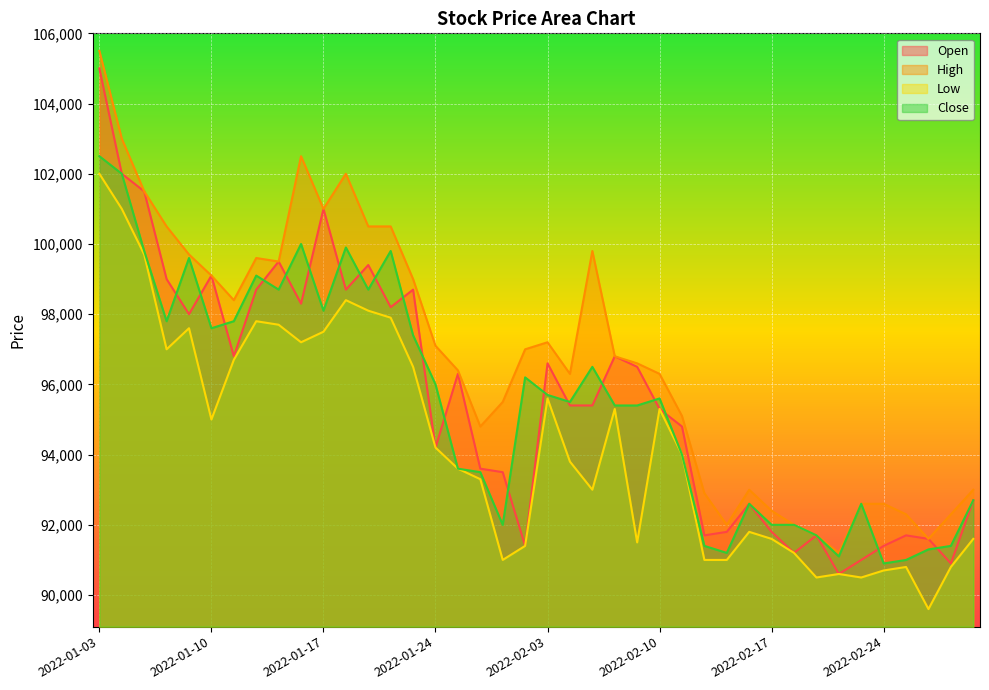

At which label does Close reach its minimum?

2022-02-24